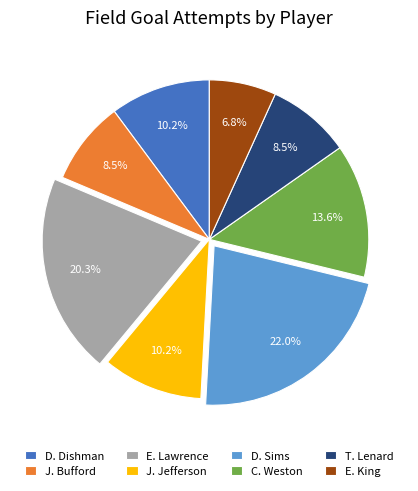

Count the number of slices in the pie.

8